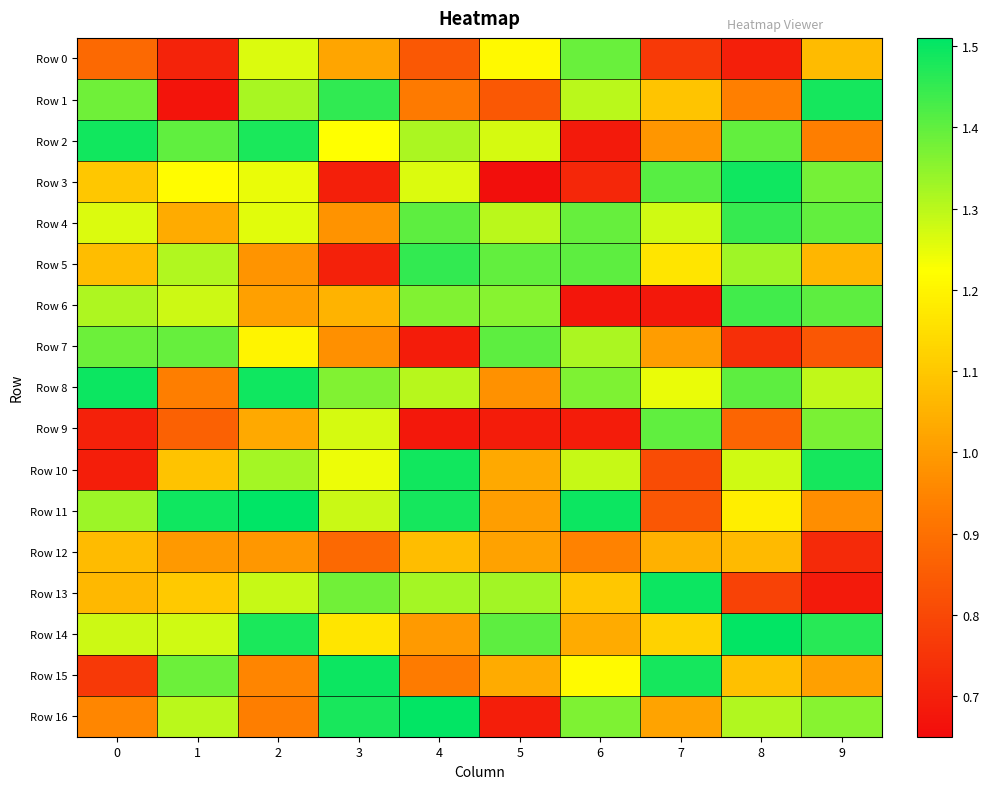

At 4, list the series in order from largest to smallest.

Row 16, Row 10, Row 11, Row 5, Row 4, Row 6, Row 13, Row 2, Row 8, Row 3, Row 12, Row 14, Row 15, Row 1, Row 0, Row 7, Row 9